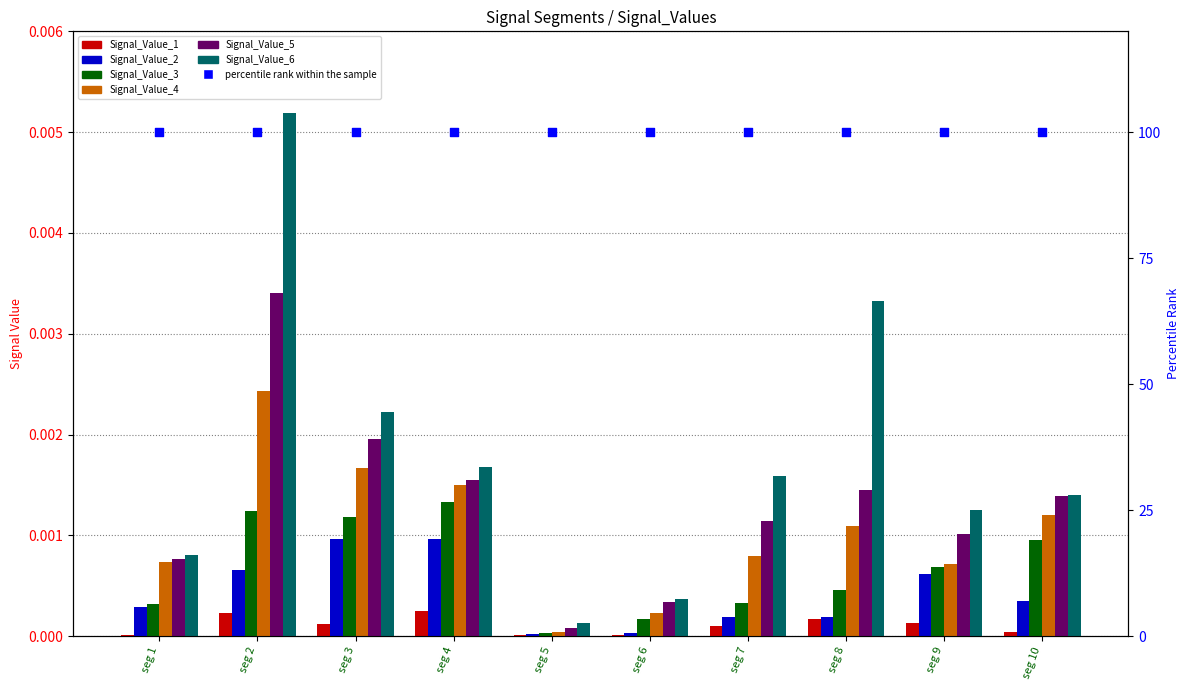

At how many categories does at least one series exceed 0?

10